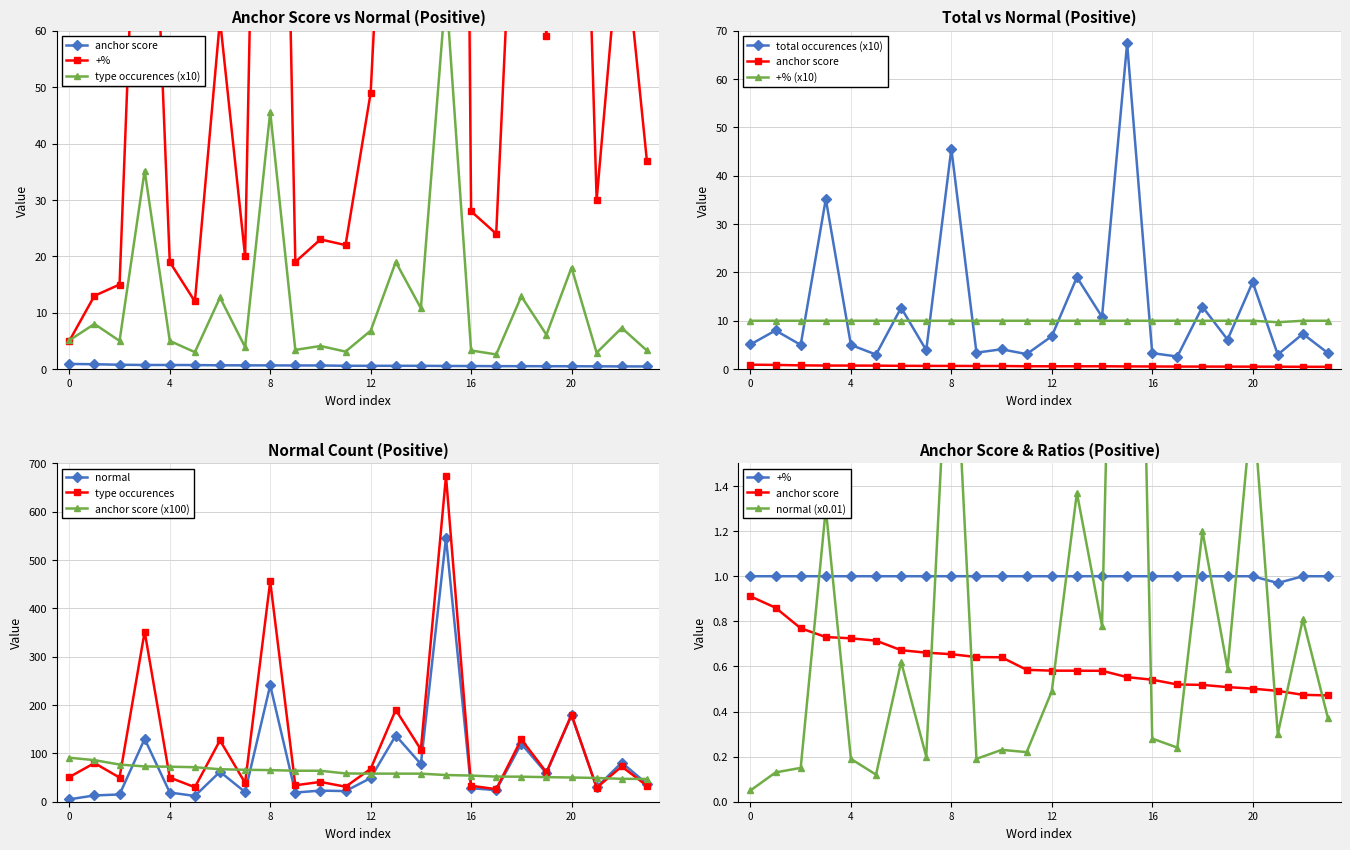

True or false: normal has more than 1 points higher than both neighbors.

True